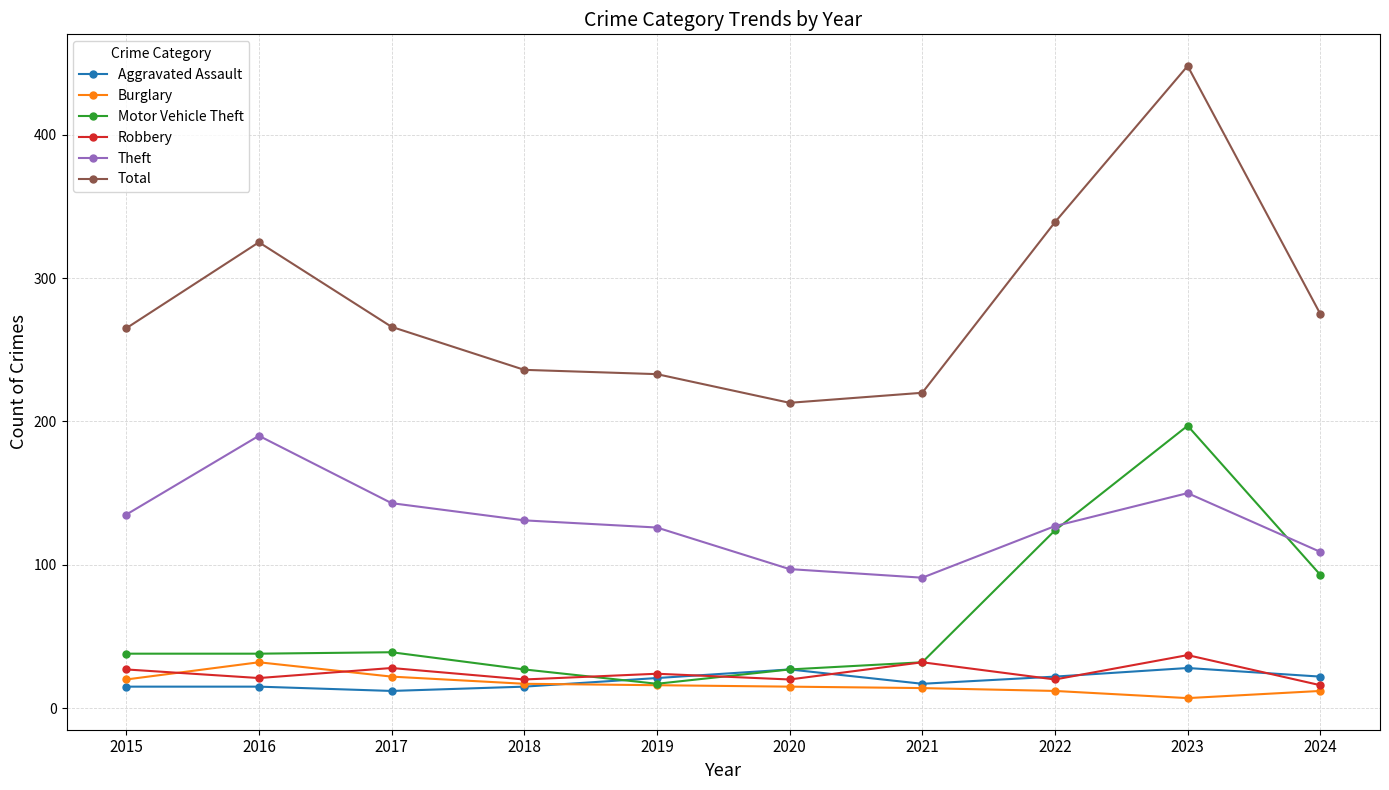

What are all the series names shown in the legend?

Aggravated Assault, Burglary, Motor Vehicle Theft, Robbery, Theft, Total